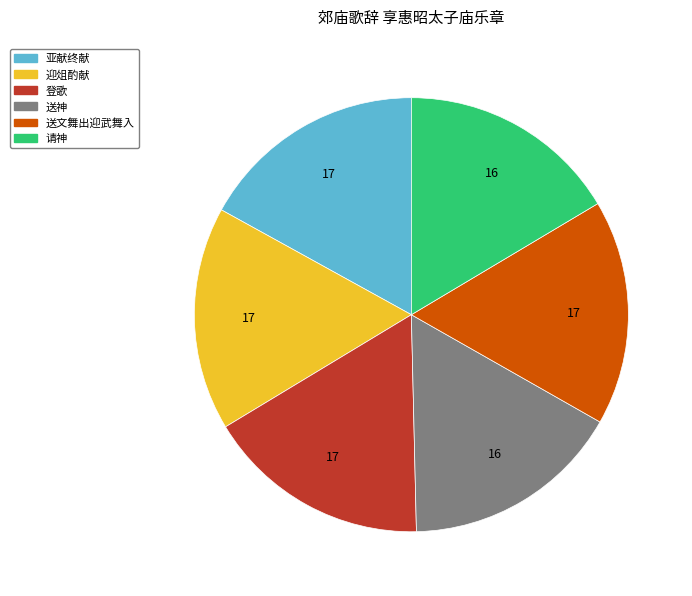

Is 登歌 the majority of the pie?

No